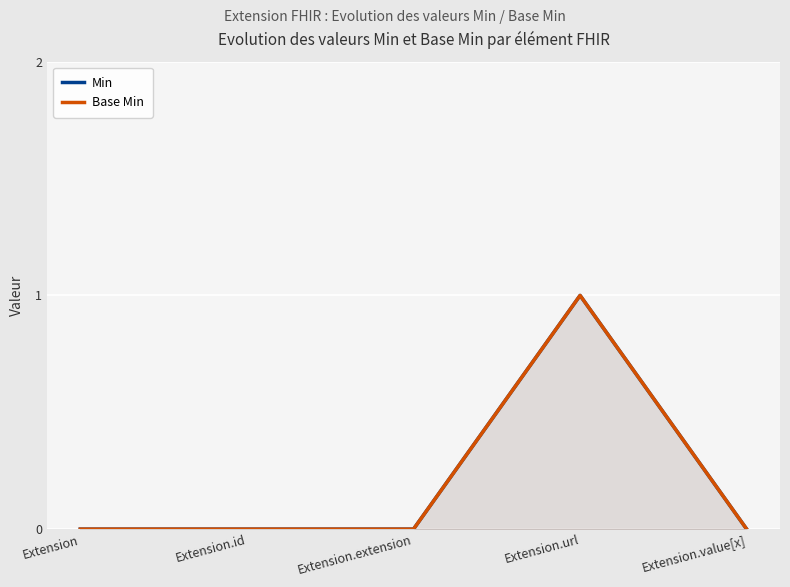

How many data points in Base Min are above 0?

1